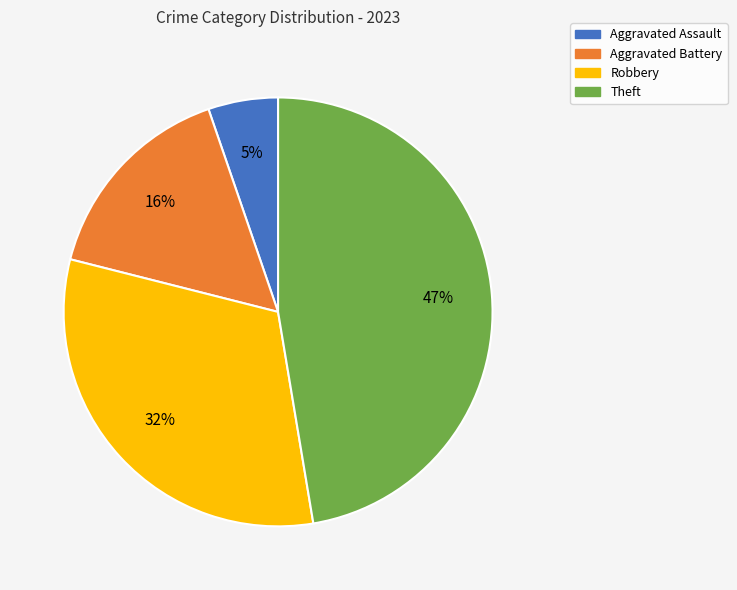

Is there a majority slice in this chart?

No